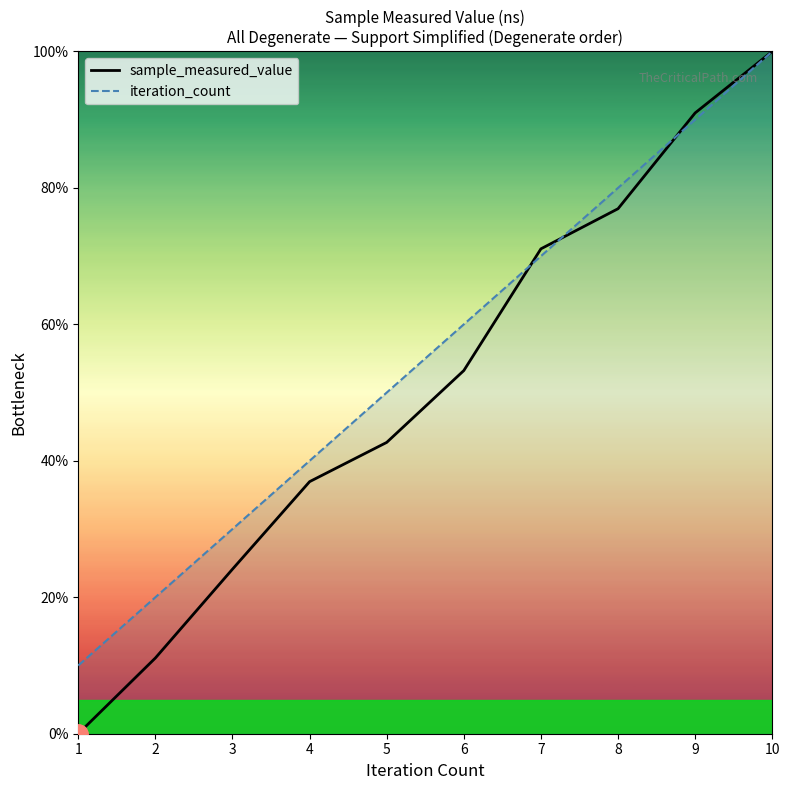

What is the average value of the iteration_count series?

55.0